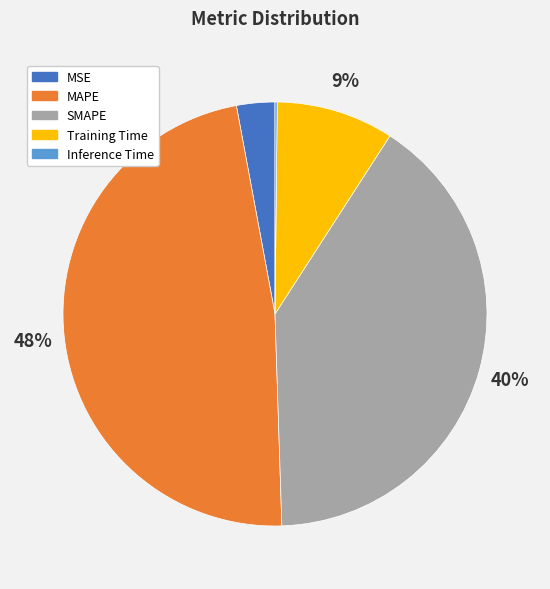

Does SMAPE account for over 50% of the chart?

No